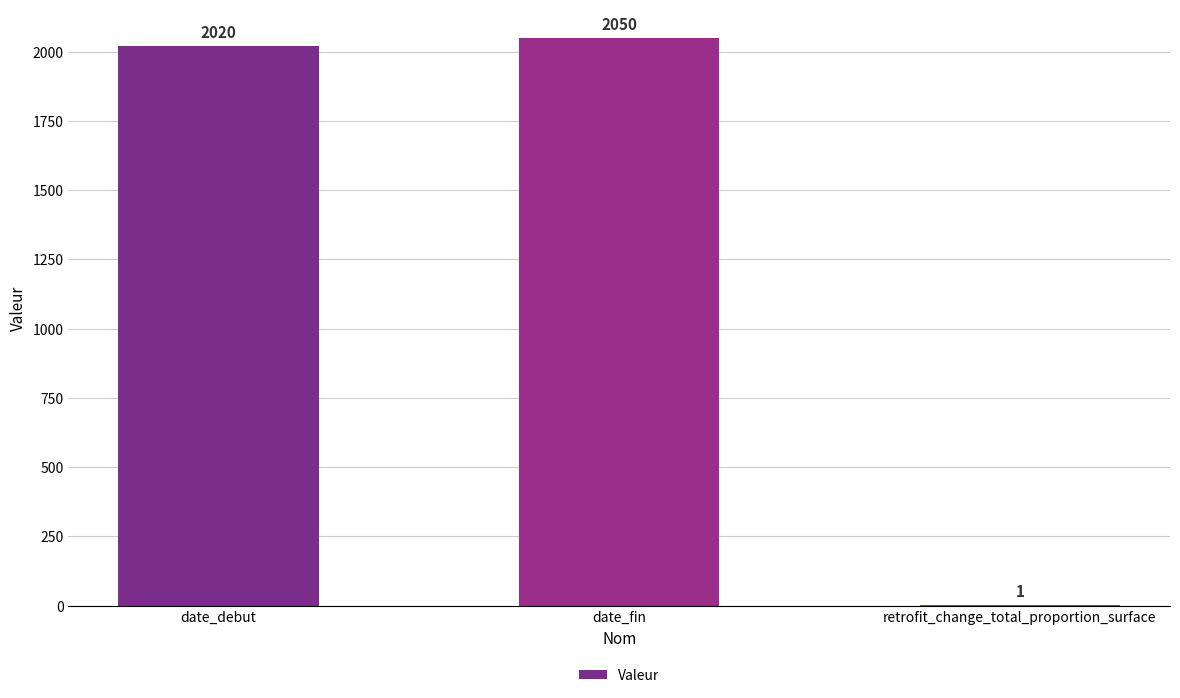

Read the value at date_debut, to the nearest 50.

2000